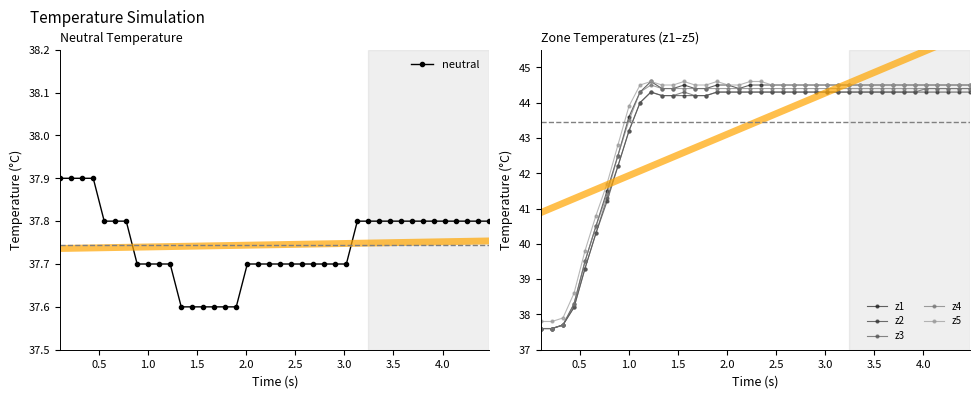

At how many categories does at least one series exceed 42?

33